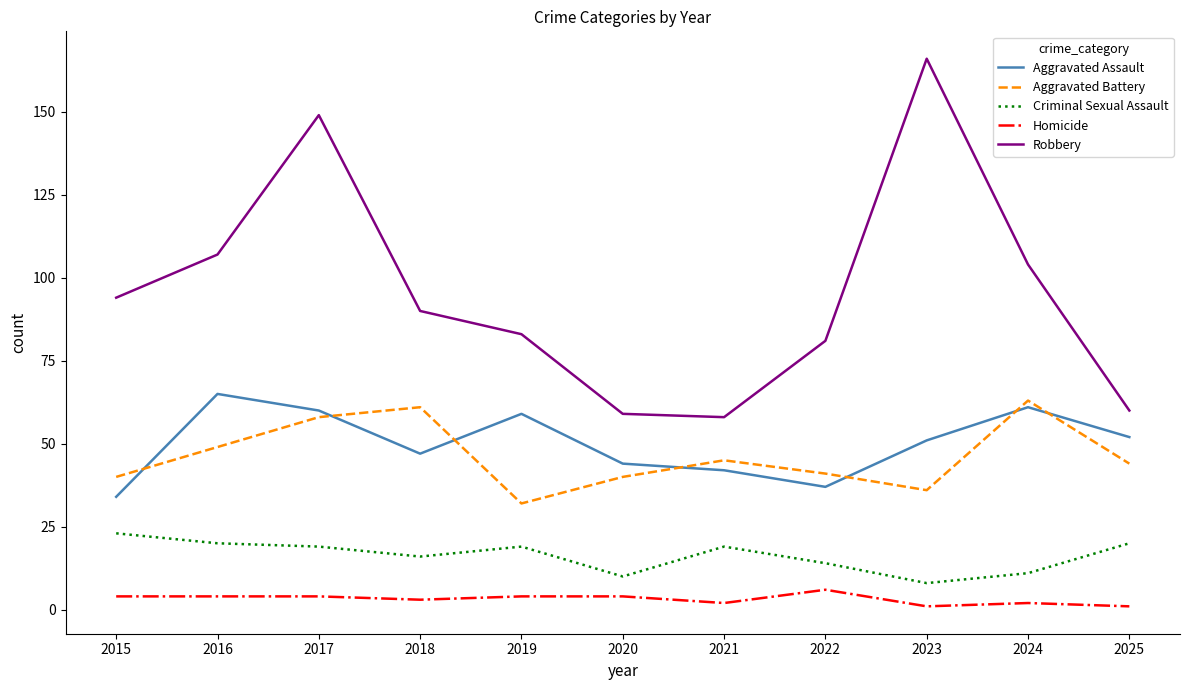

What are all the series names shown in the legend?

Aggravated Assault, Aggravated Battery, Criminal Sexual Assault, Homicide, Robbery